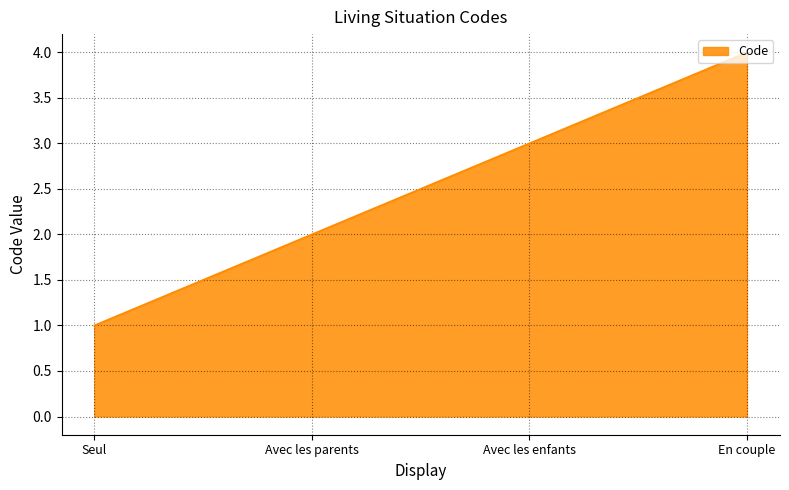

What is the ratio of the value at En couple to the value at Avec les parents?

2.0